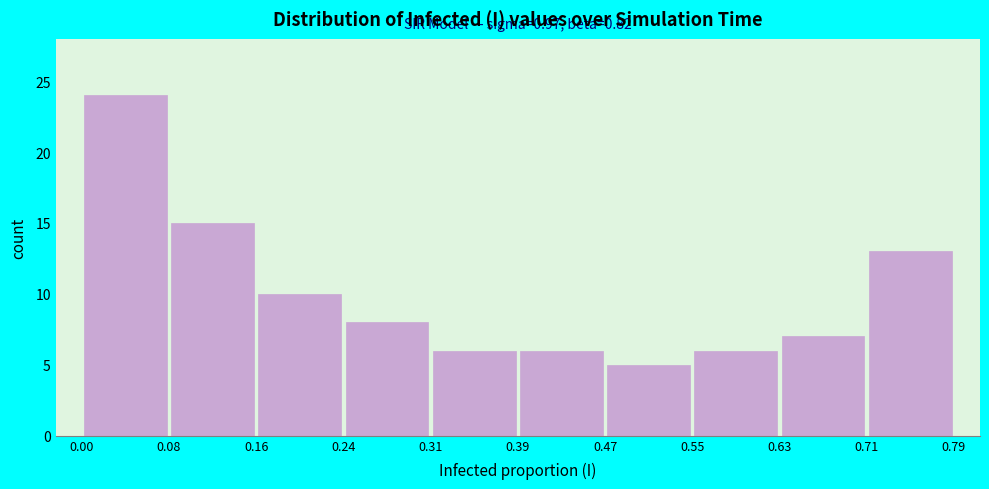

Which range on the x-axis has the tallest bar?

0.00 to 0.08